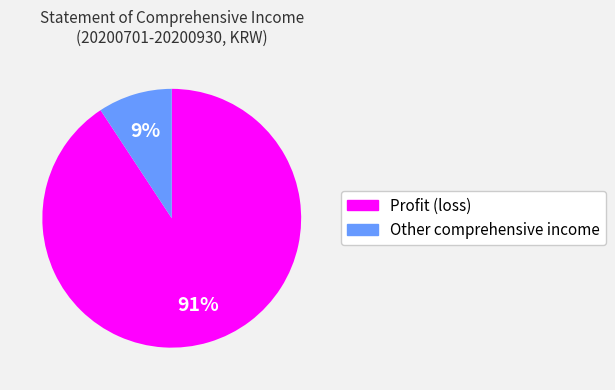

Combined, do Other comprehensive income and Profit (loss) account for over 50%?

Yes